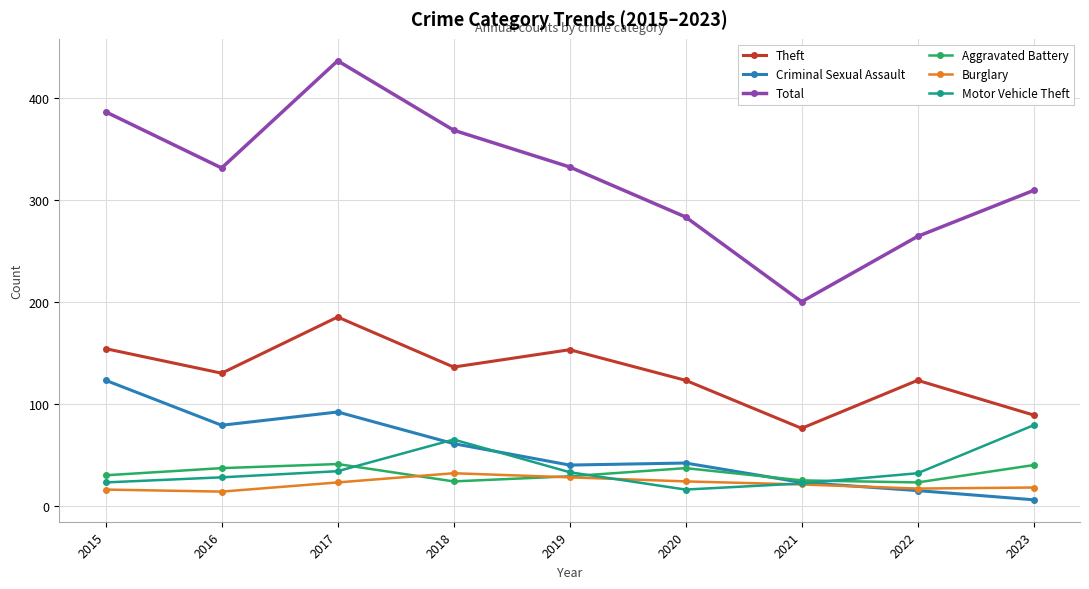

What is the average value of the Burglary series?

21